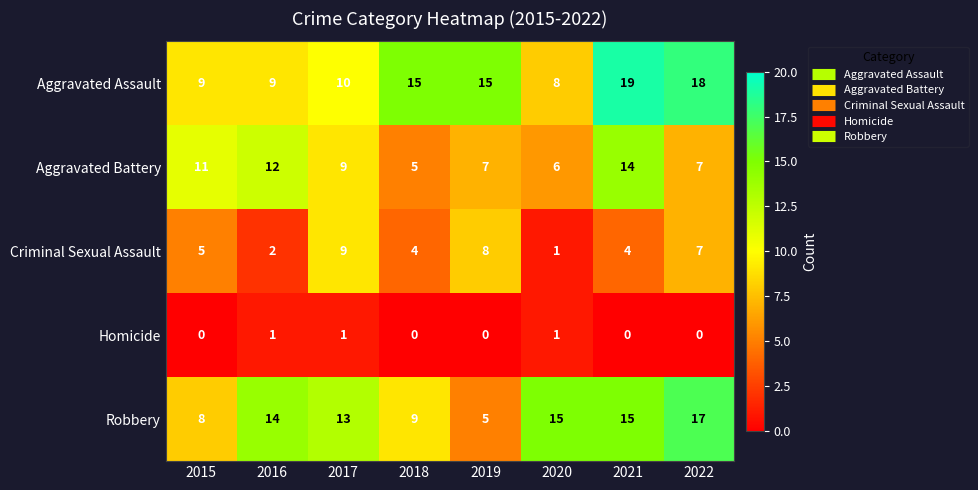

How many Criminal Sexual Assault values are between 4 and 8?

5